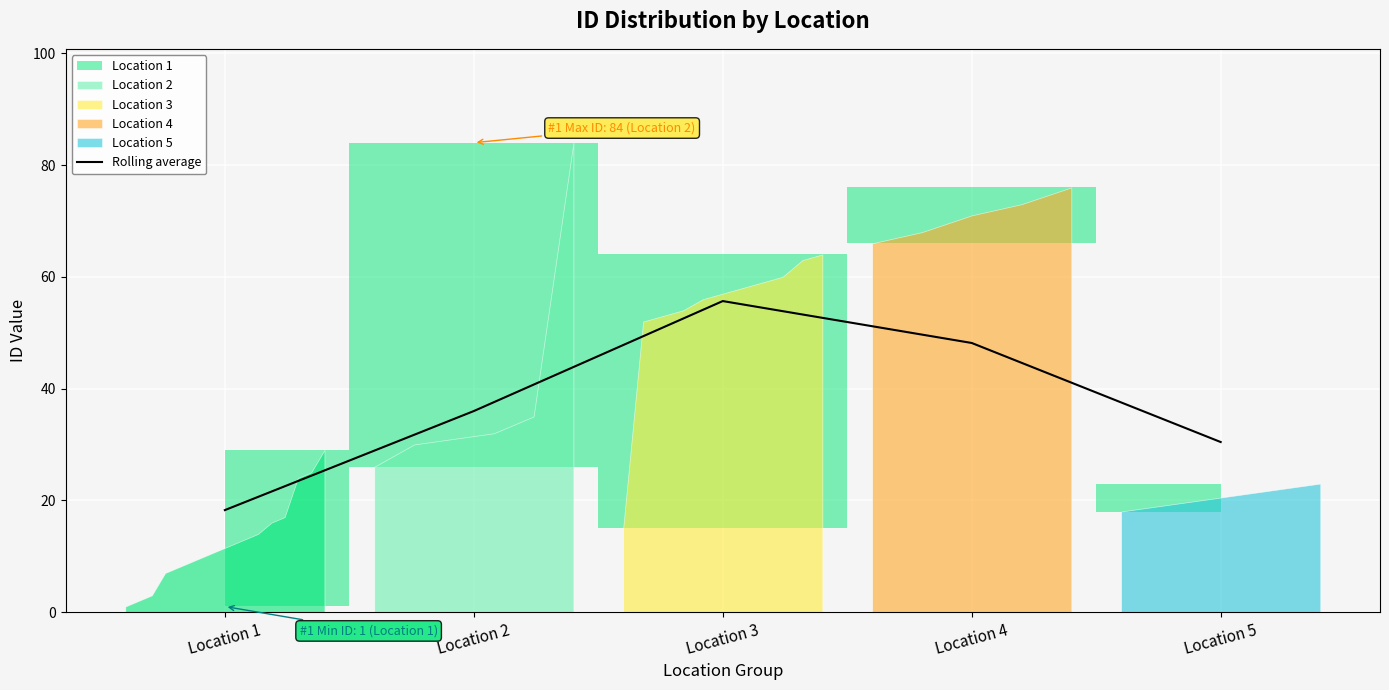

Reading left to right, extract all data points from this chart.

18.2	36.0	55.7	48.2	30.4